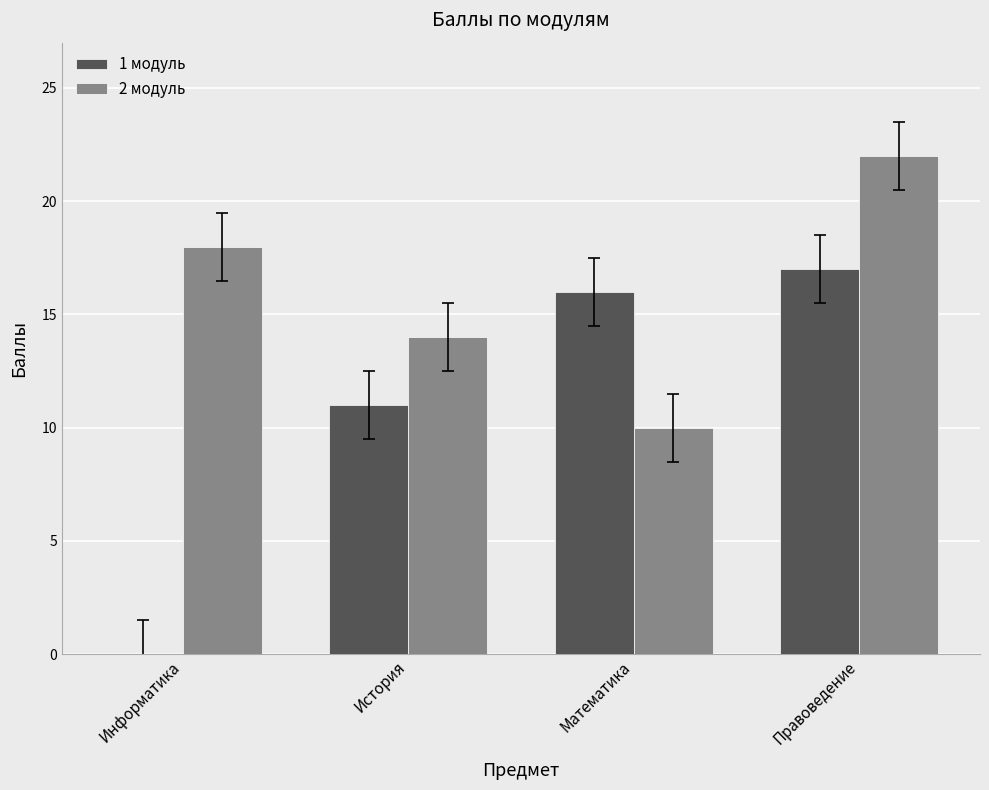

Between Информатика and Математика, which series saw the biggest shift?

1 модуль